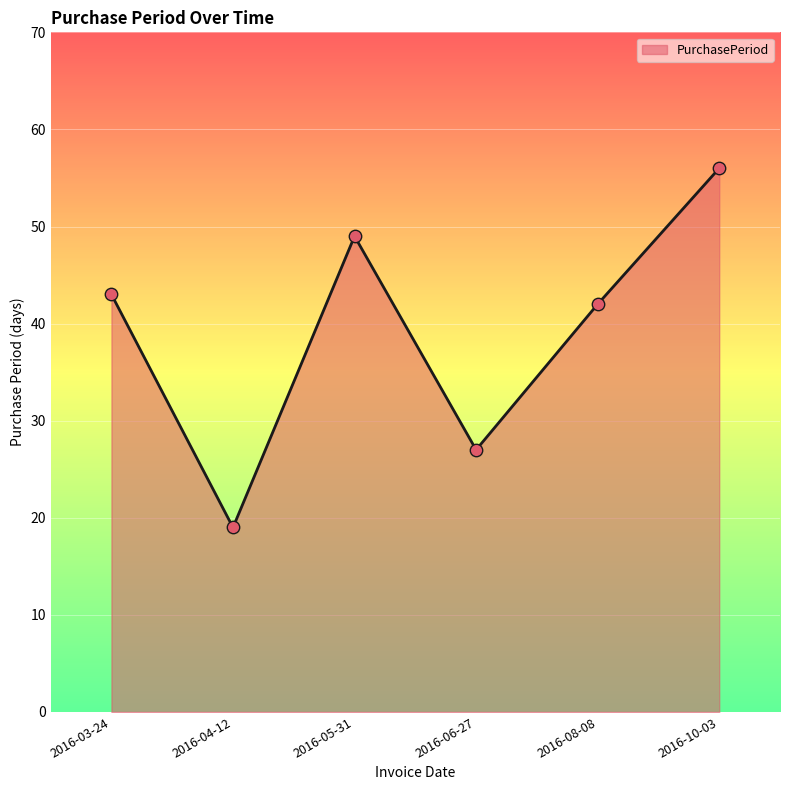

What is the change in value from 2016-05-31 to 2016-10-03?

+7